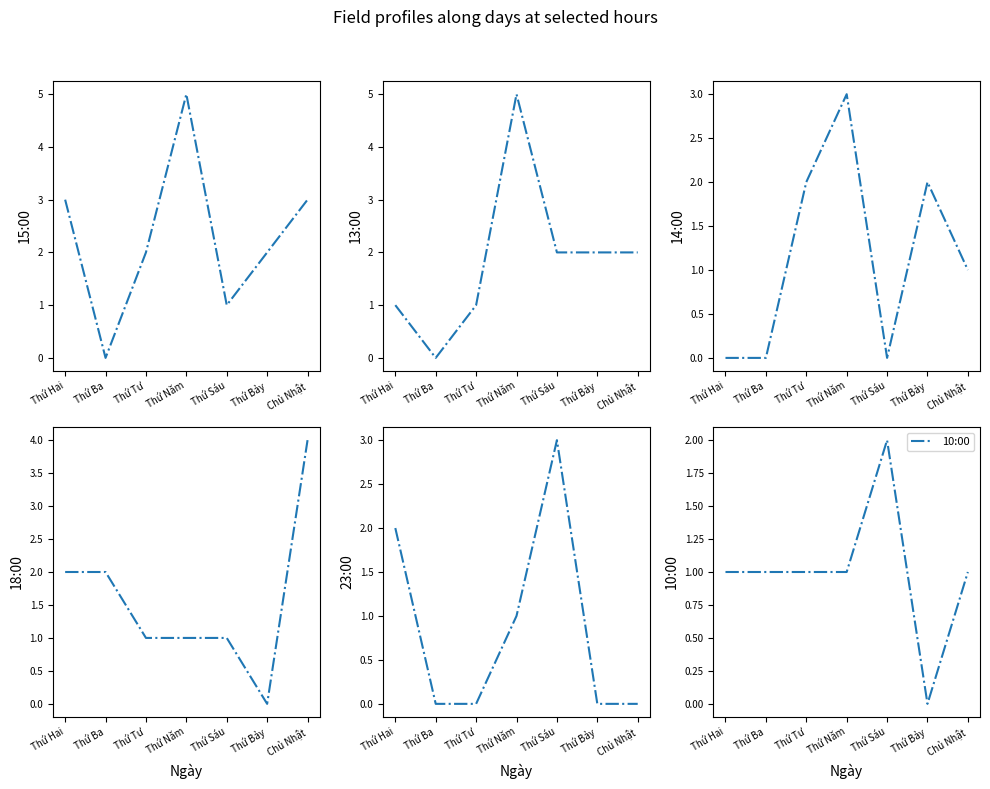

At which label does 23:00 reach its minimum?

Thứ Ba